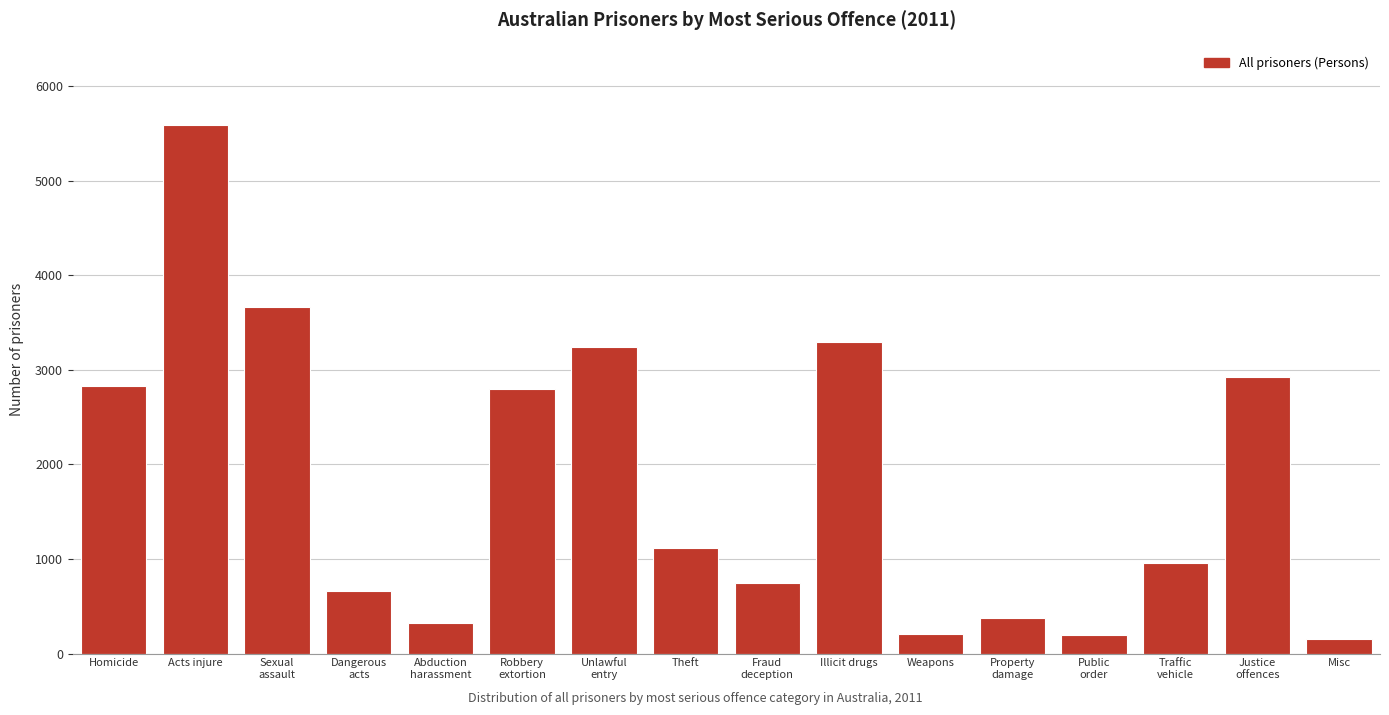

What is the smallest value displayed?

151